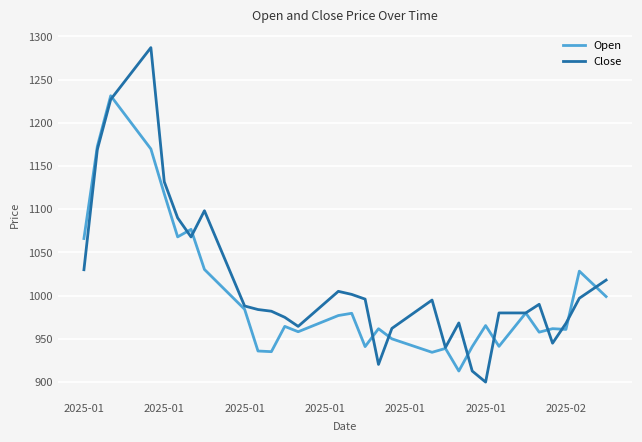

What is the highest value of the Close series?

1287.0